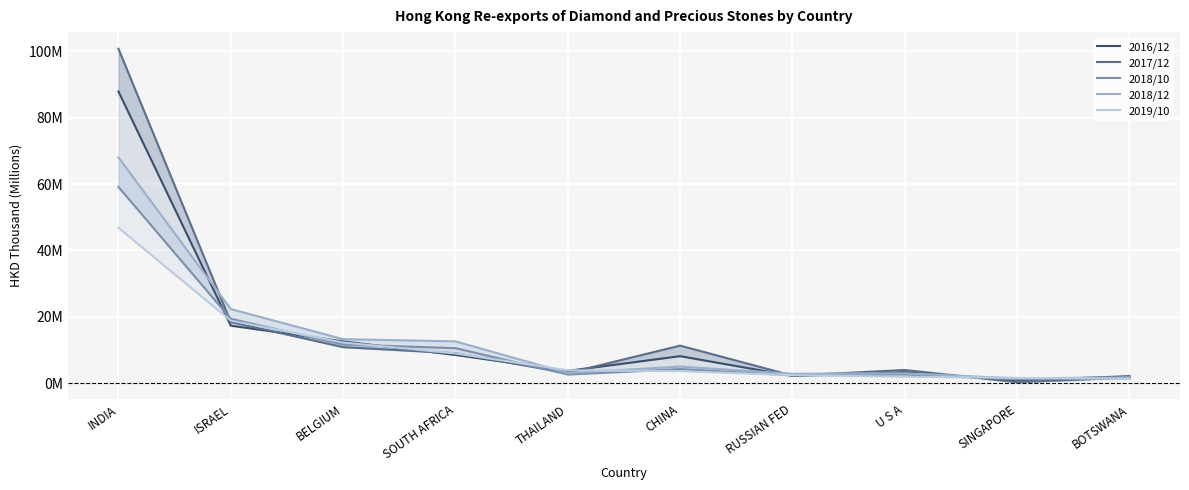

How many lines are shown in the chart?

5